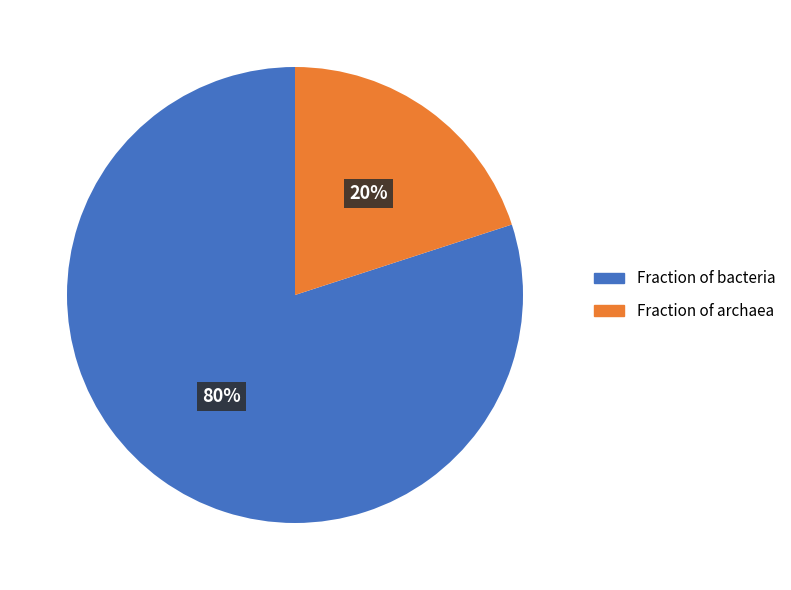

Is the sum of Fraction of archaea and Fraction of bacteria greater than half?

Yes